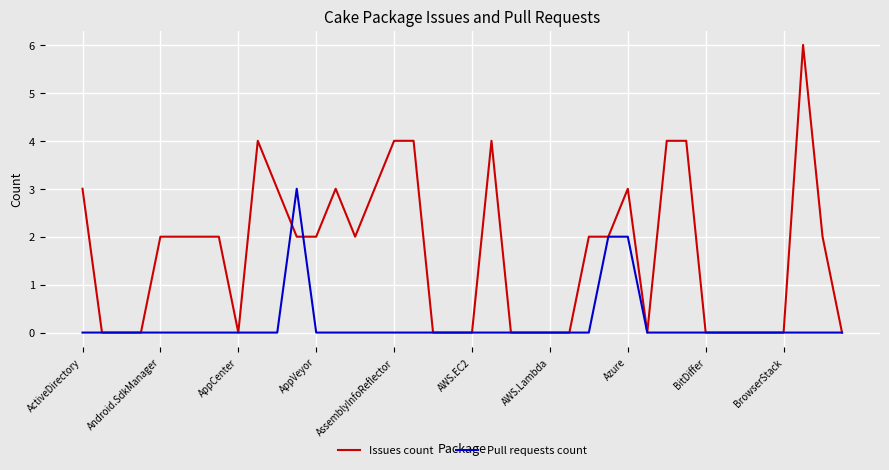

List the series in order of their peak value, lowest first.

Pull requests count, Issues count